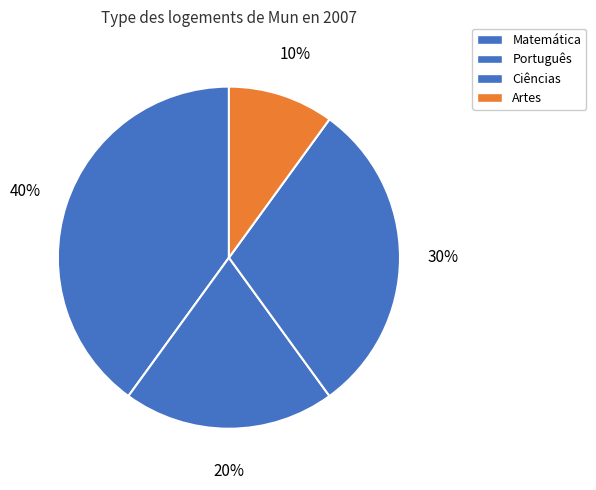

Which category has the biggest portion of the pie?

Matemática